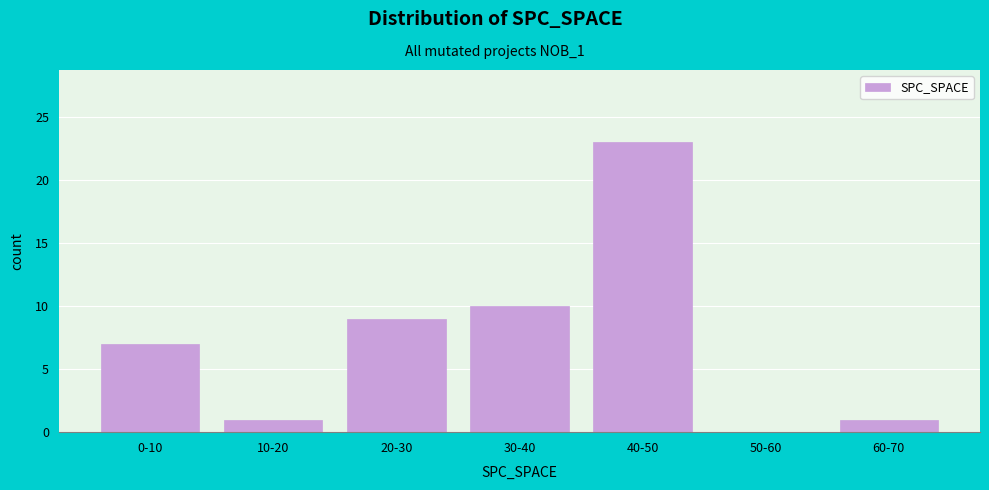

The value at 10-20 is 1. True or false?

True